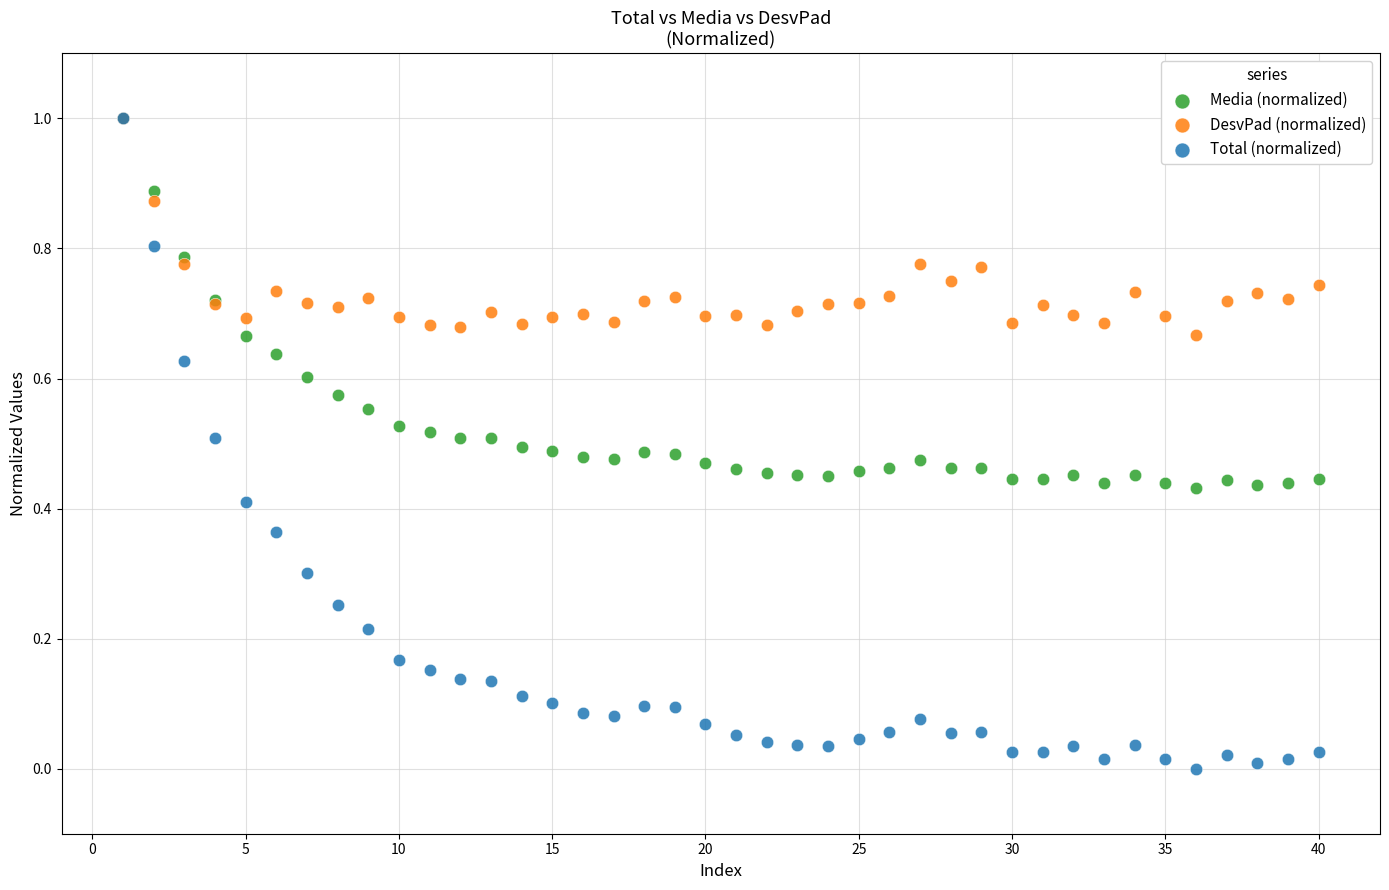

Which series has the widest spread of Y values?

Total (normalized)